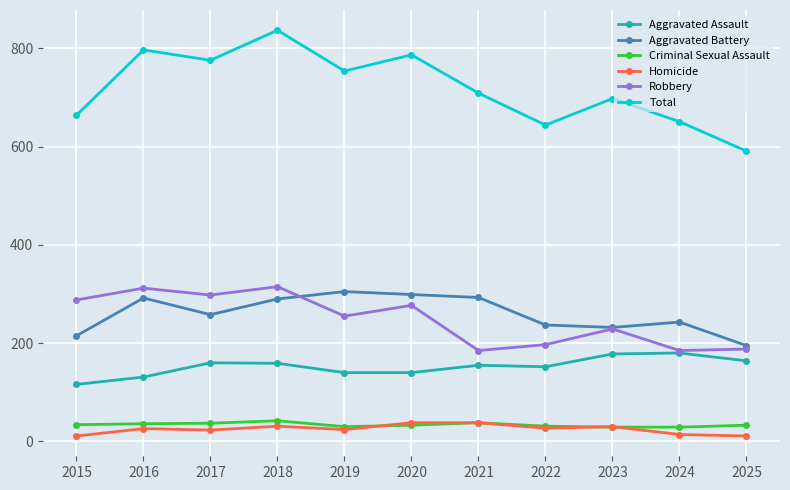

Which series has the largest range (max minus min)?

Total